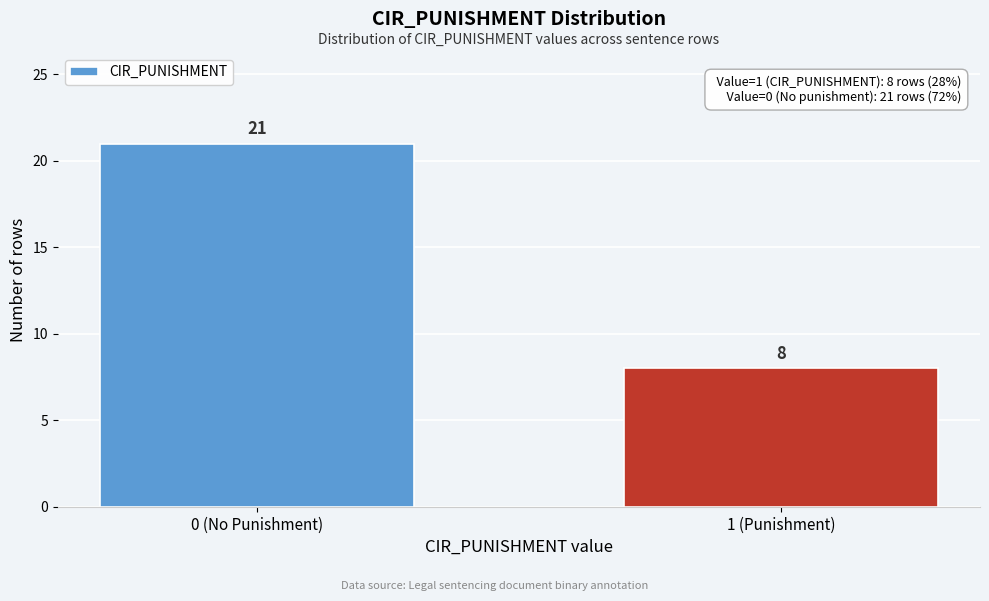

Reading right to left, extract all data points from this chart.

1 (Punishment)=8	0 (No Punishment)=21